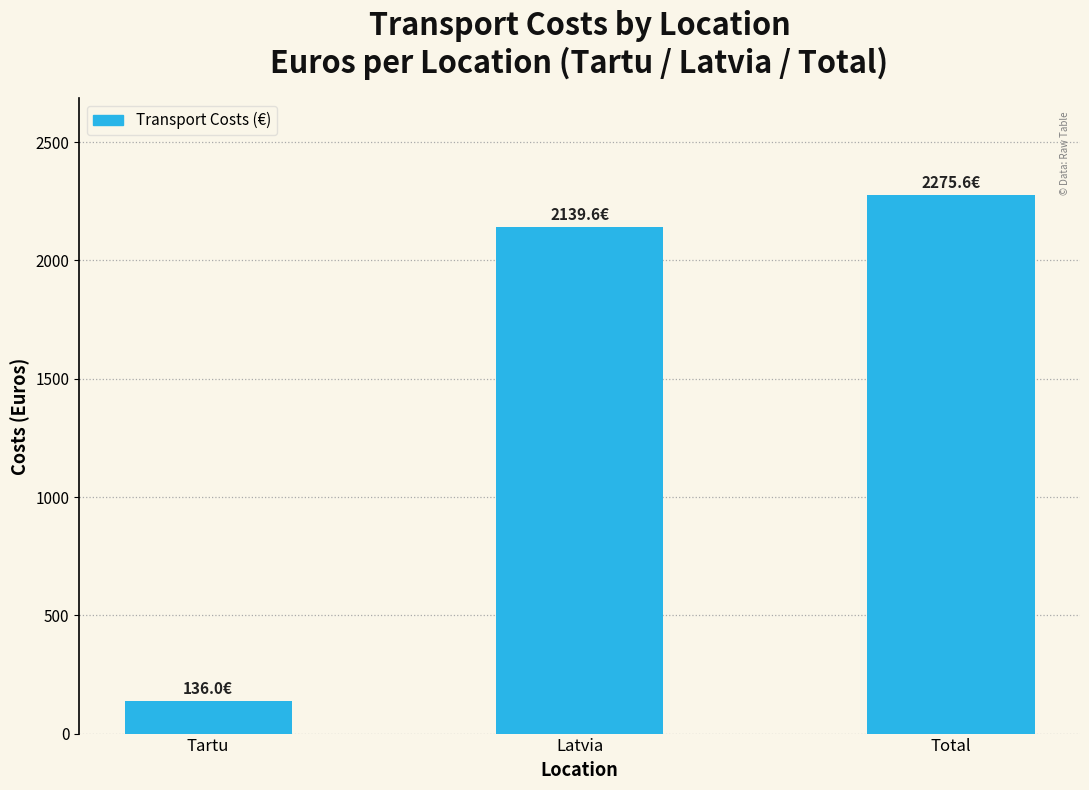

What is the smallest value displayed?

136.0